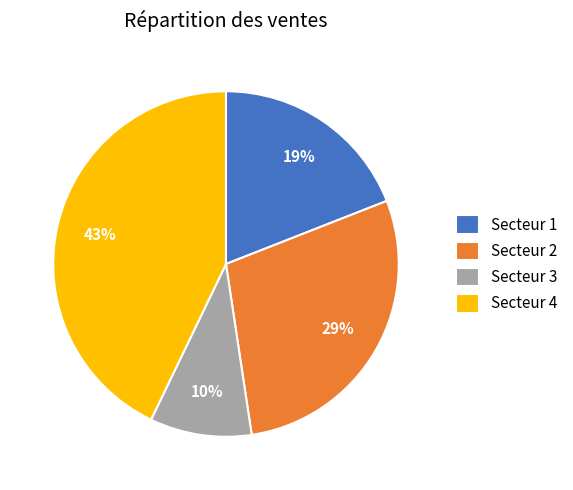

To the nearest percent, what portion does Secteur 1 represent?

19%